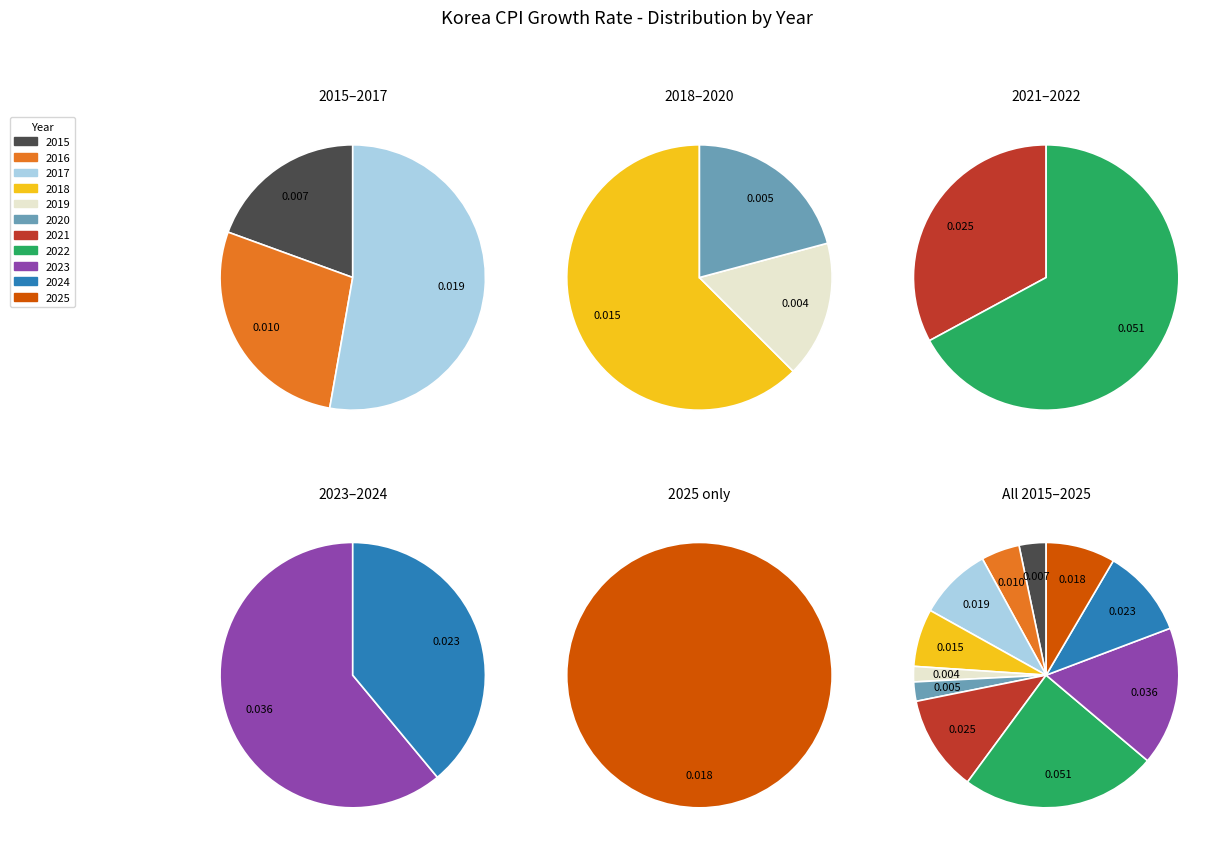

Does any single category account for the majority?

No